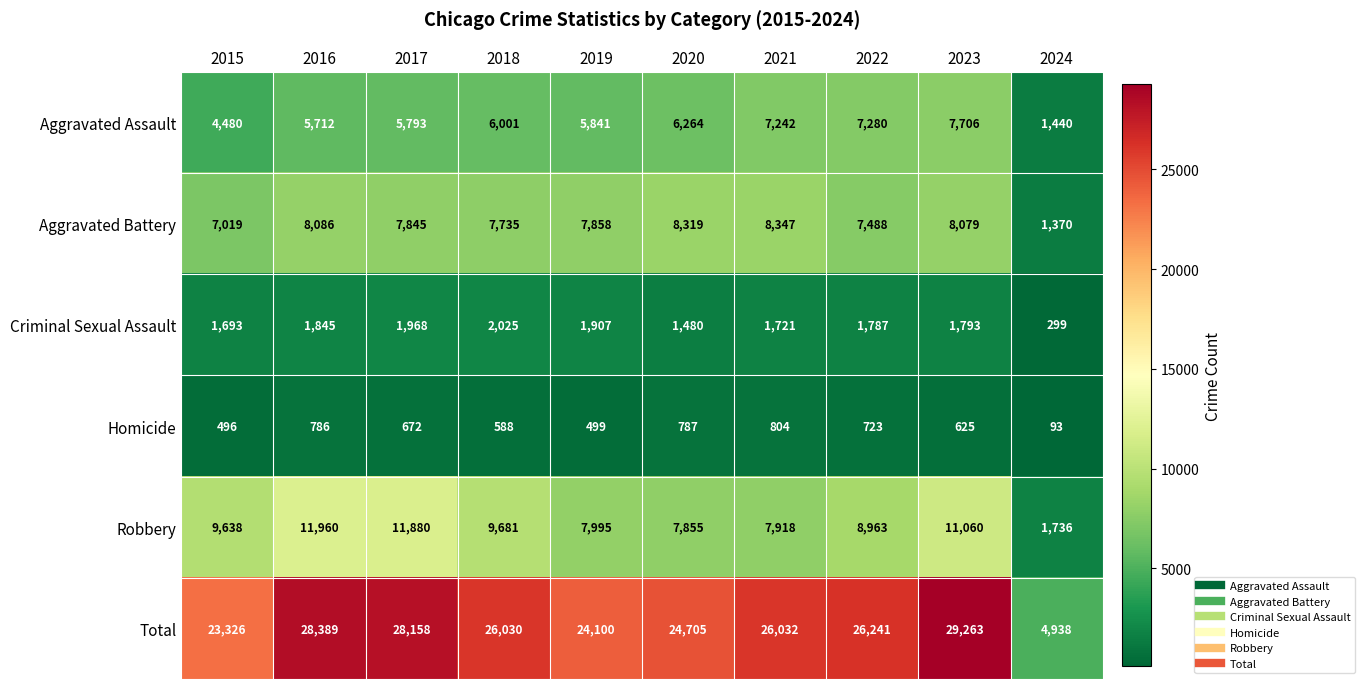

What is the sum of all Homicide values?

6073